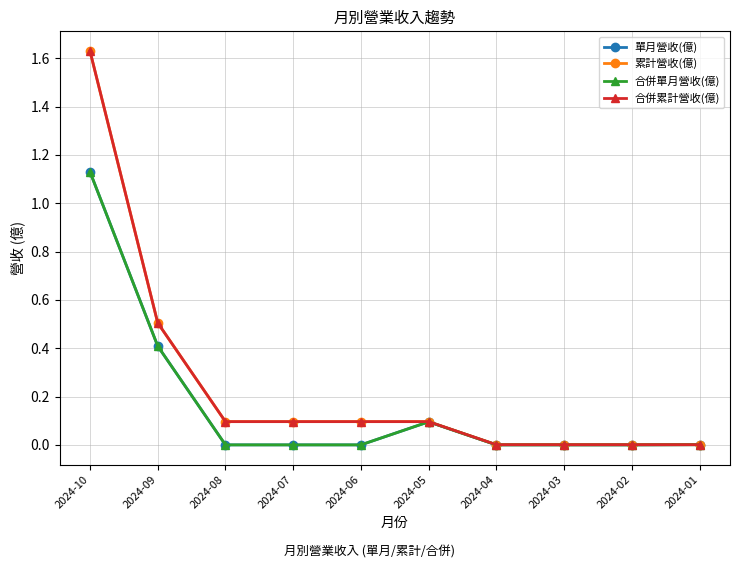

Does the chart have visible grid lines?

Yes